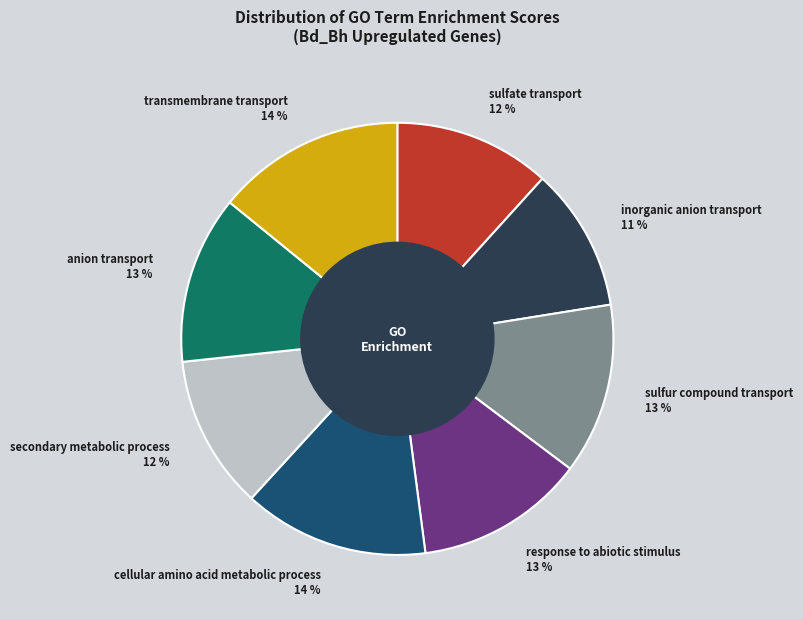

To the nearest percent, what portion does transmembrane transport represent?

14%